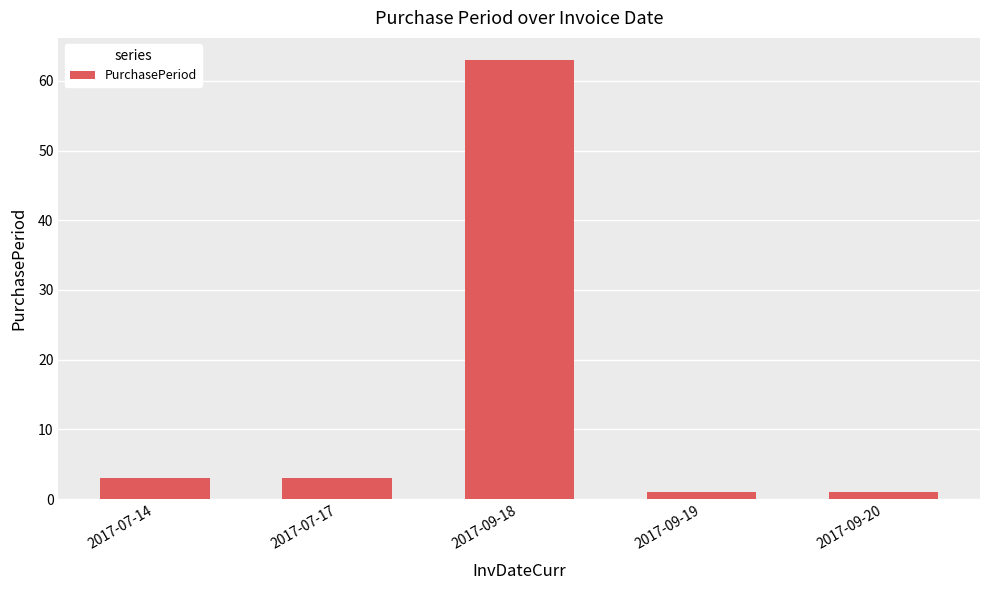

What is the greatest value displayed?

63